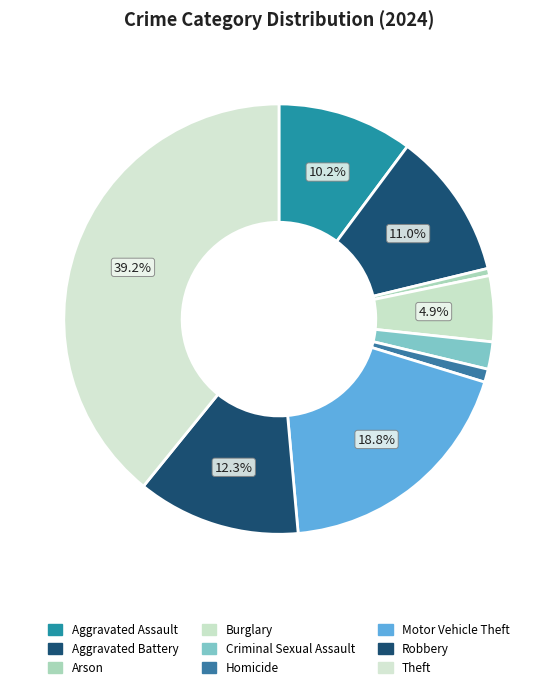

Which slice is the smallest?

Arson